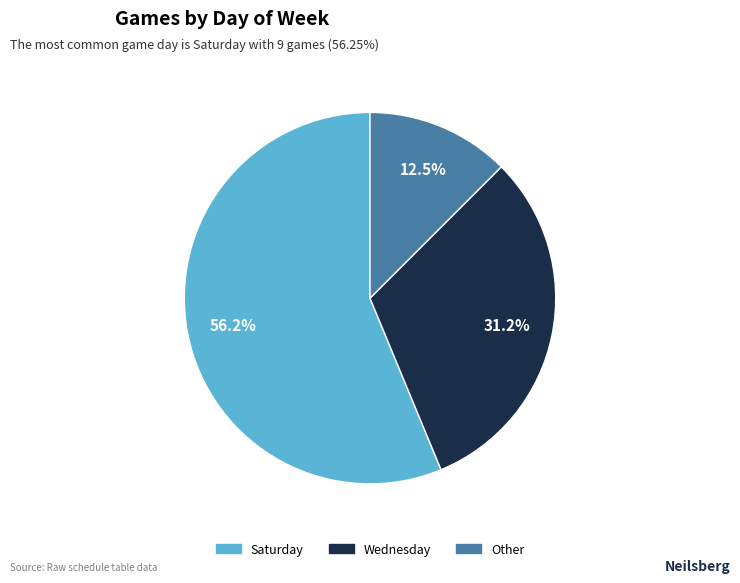

Which slice is the smallest?

Other